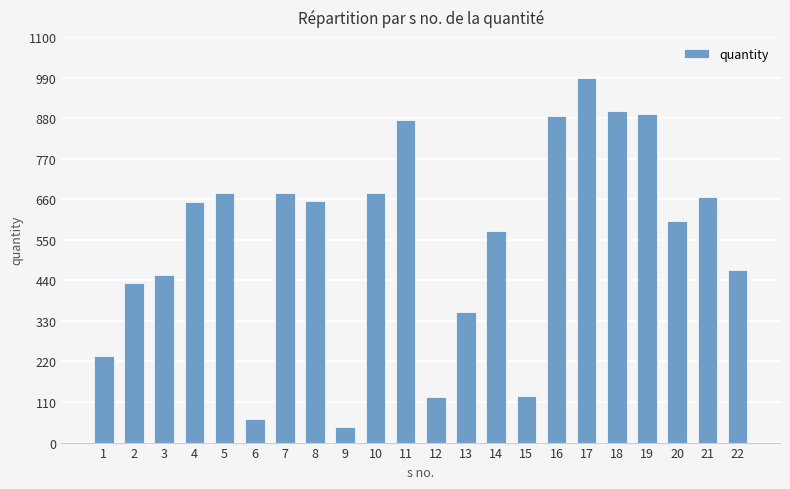

What is the change in value from 12 to 19?

+766